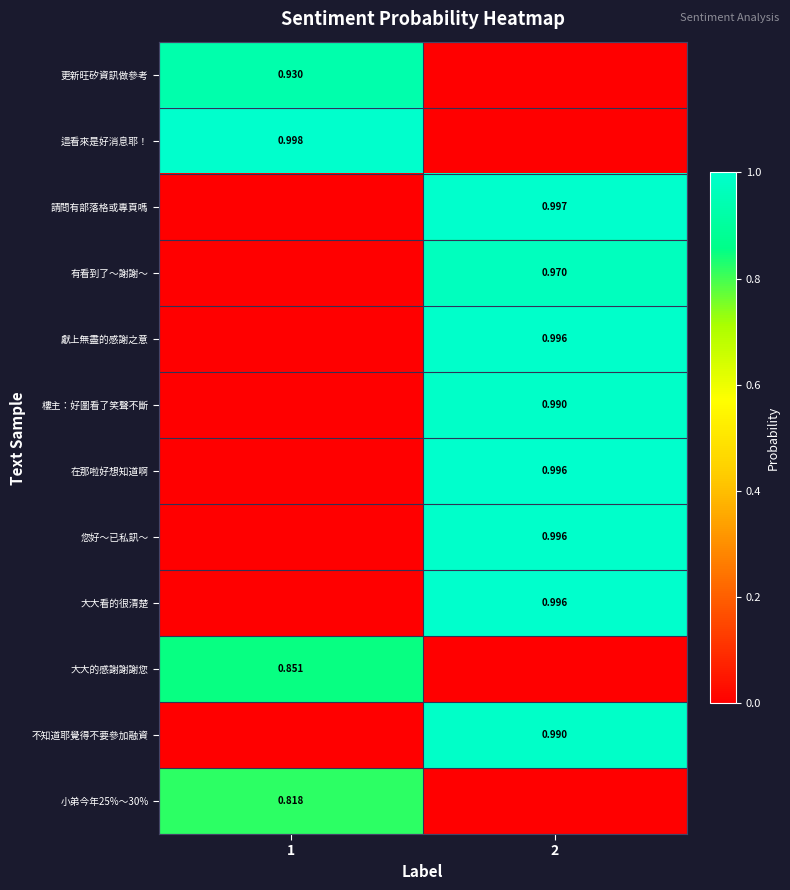

What is the total value across all series at 1?

3.6